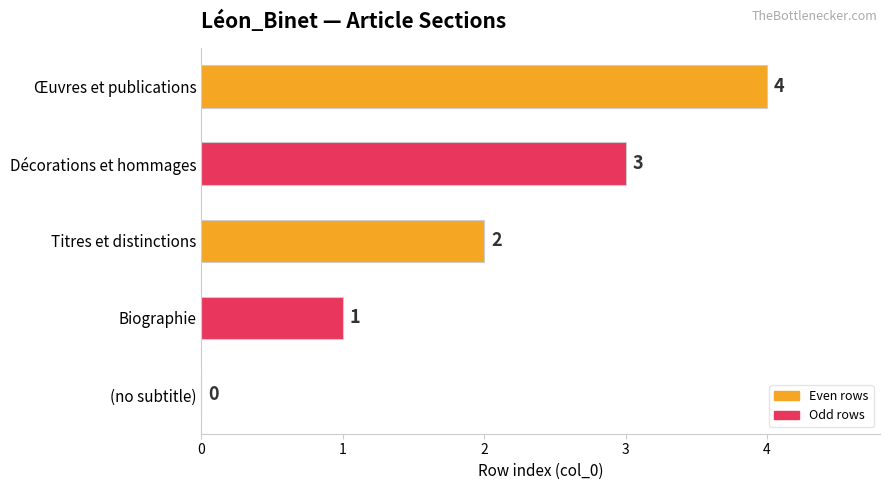

The chart shows a value of 3 at Titres et distinctions. True or false?

False